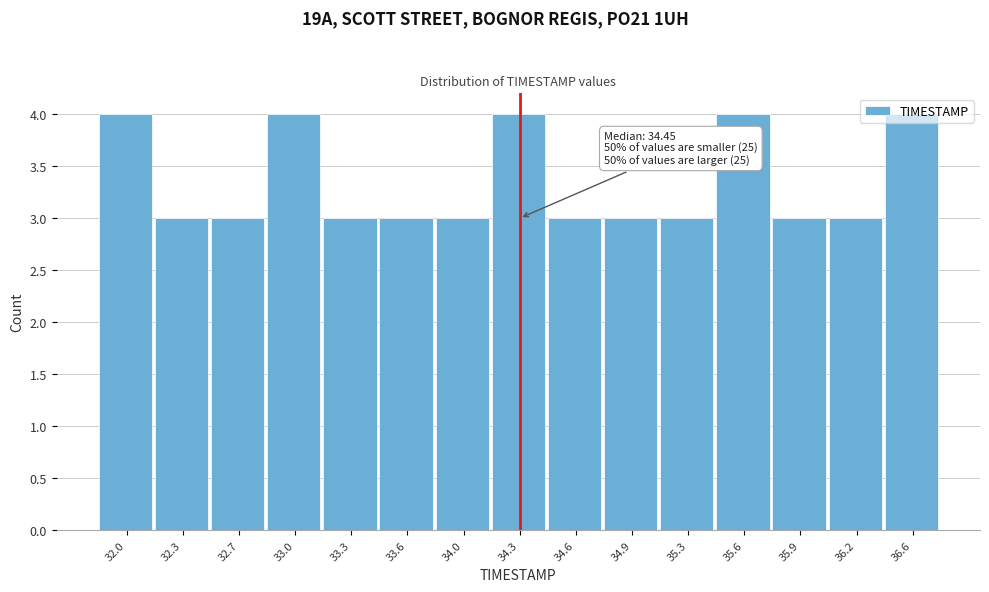

What is the label of the 3rd bar from the left?

32.7